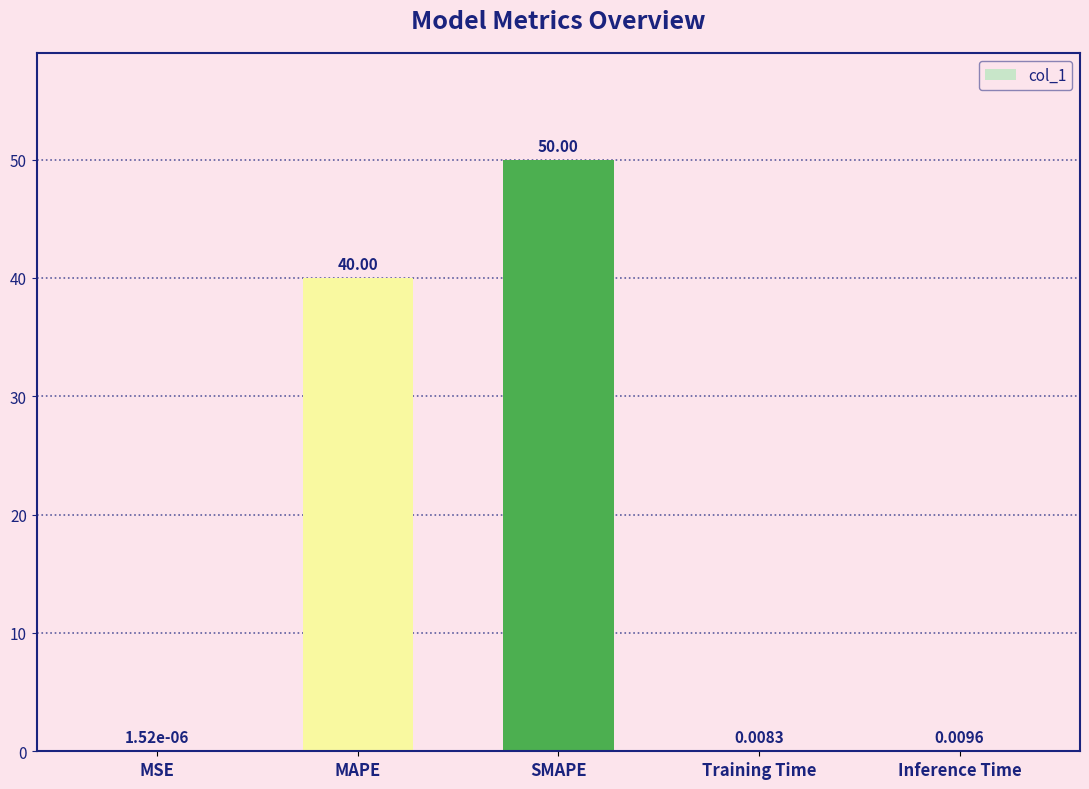

At which label is the value closest to 25?

MAPE